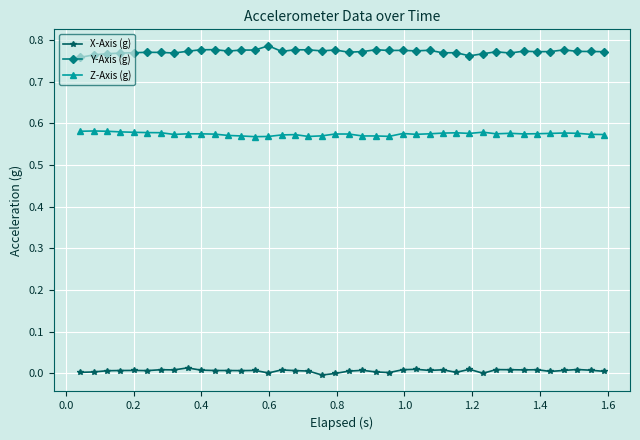

True or false: Y-Axis (g) has more than 0 points higher than both neighbors.

True